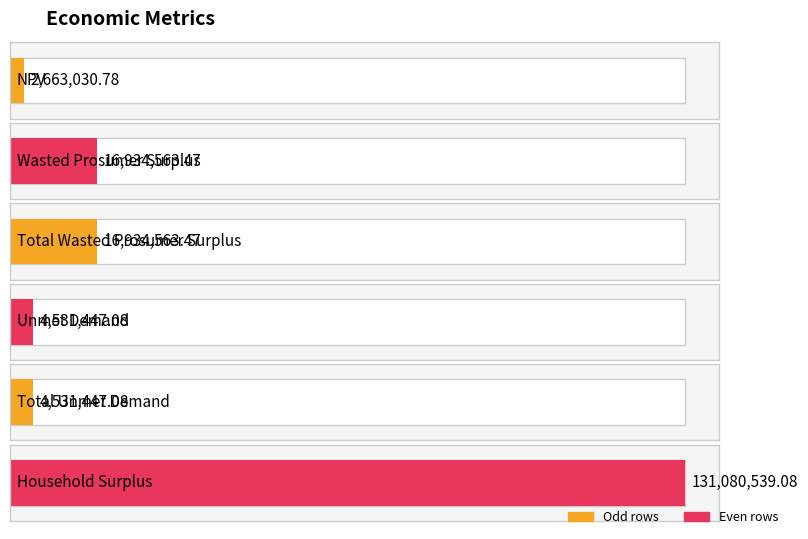

Reading left to right, extract all data points from this chart.

NPV=2663030.8	Wasted Prosumer Surplus=16934563.5	Total Wasted Prosumer Surplus=16934563.5	Unmet Demand=4531447.1	Total Unmet Demand=4531447.1	Household Surplus=131080539.1